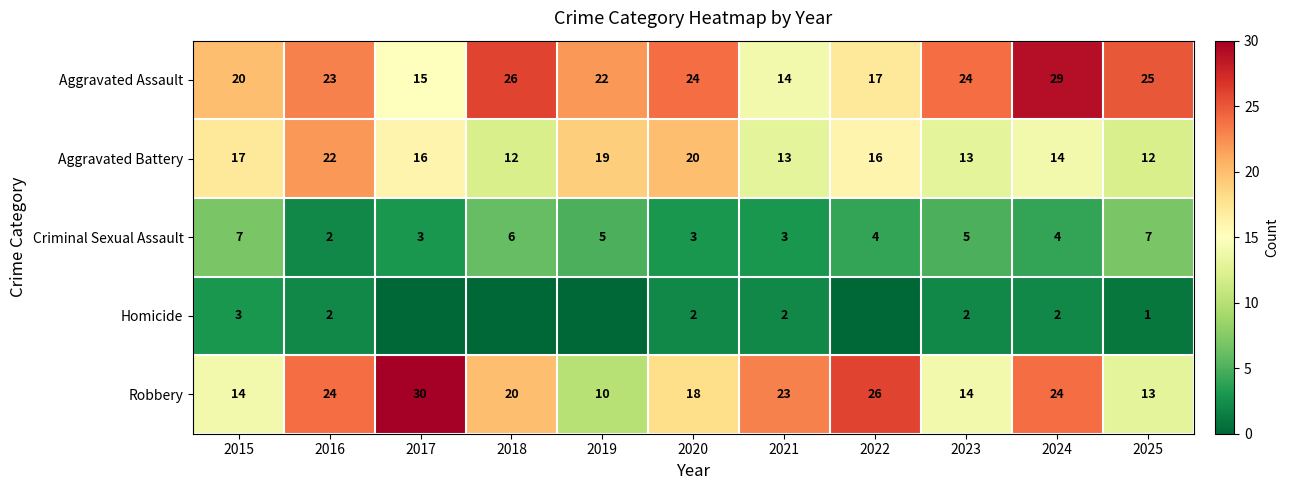

Which category has the highest value across all series?

2017